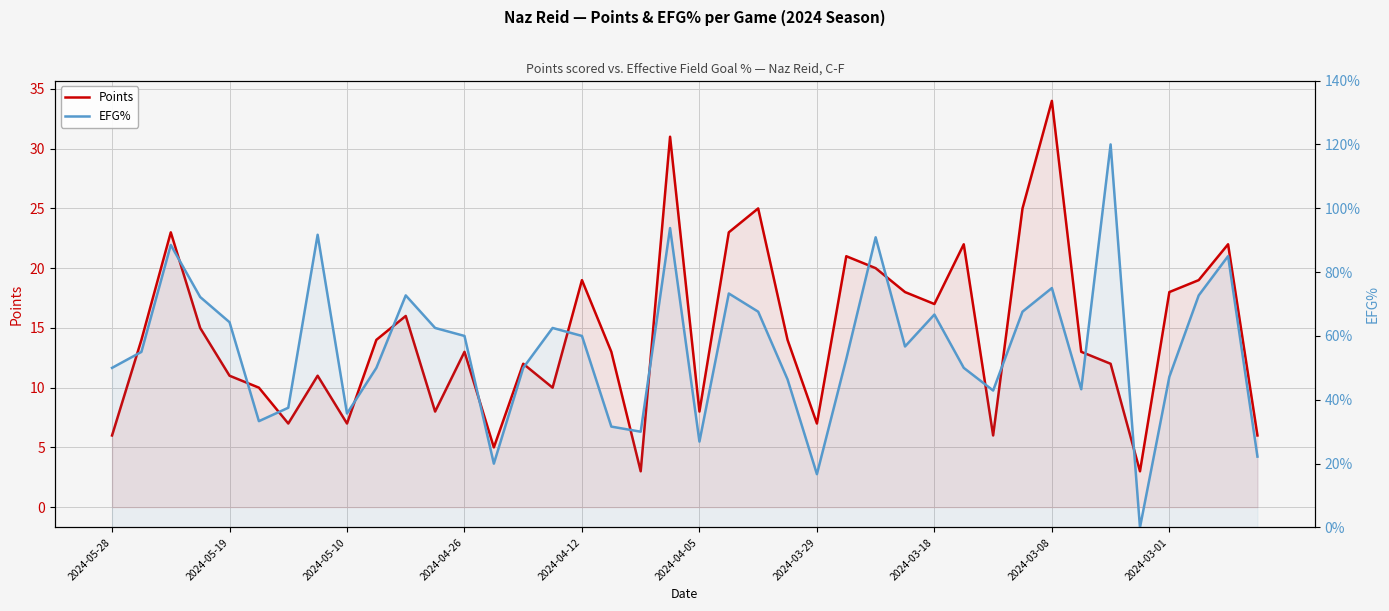

What is the average value of the EFG% series?

0.6